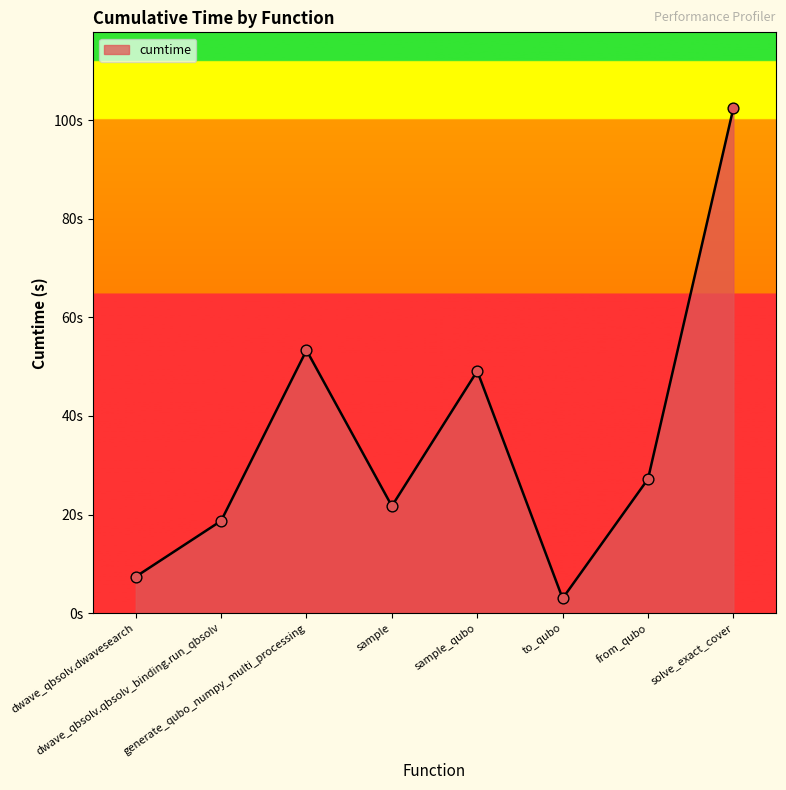

Is this an area chart (filled region under the line)?

Yes